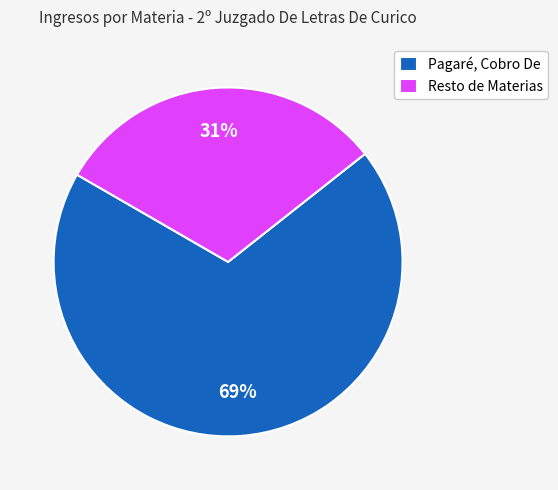

Which slice represents more than half of the pie?

Pagaré, Cobro De